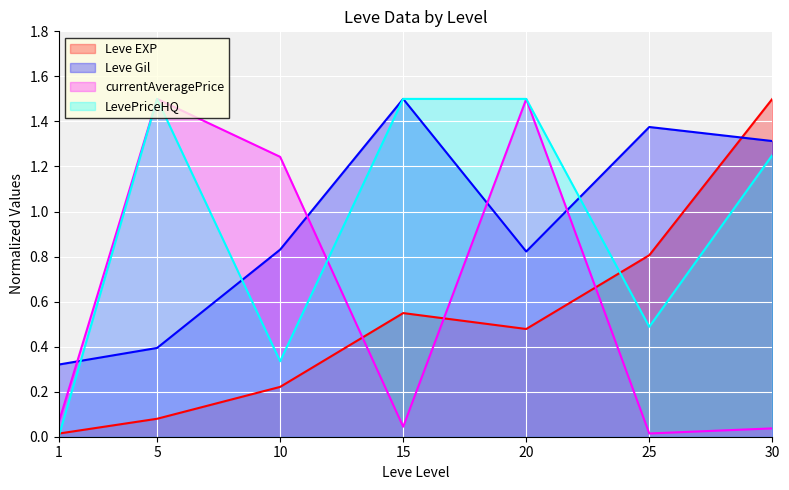

What is the spread (max minus min) of values at 20?

1.0